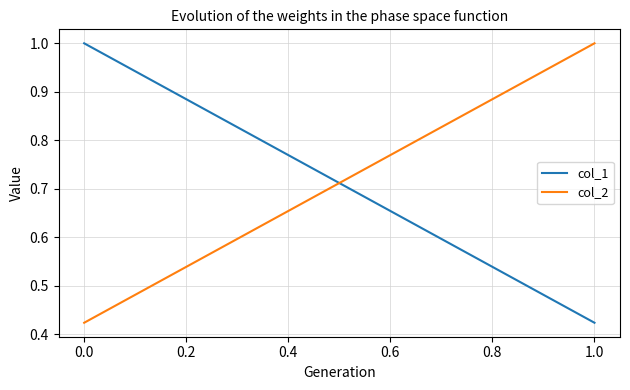

Which series has the largest range (max minus min)?

col_1